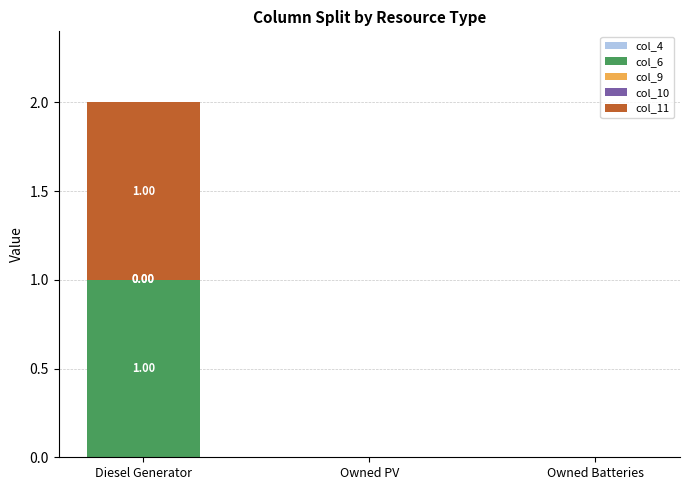

At which category is the sum across all series the highest?

Diesel Generator